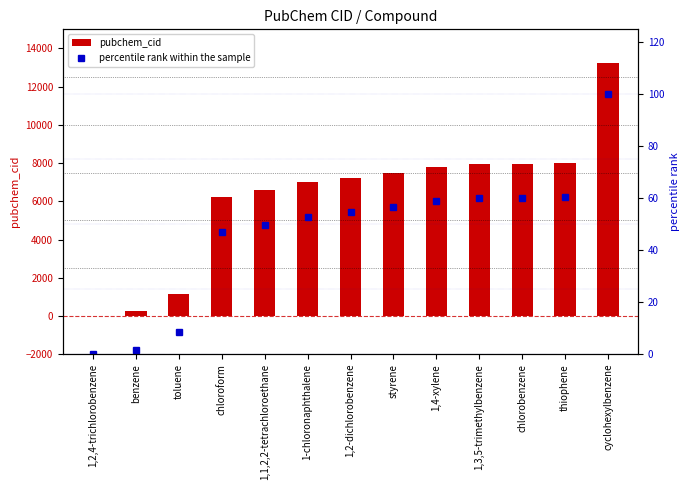

What is the difference between the highest and lowest values at 1,1,2,2-tetrachloroethane?

6541.2